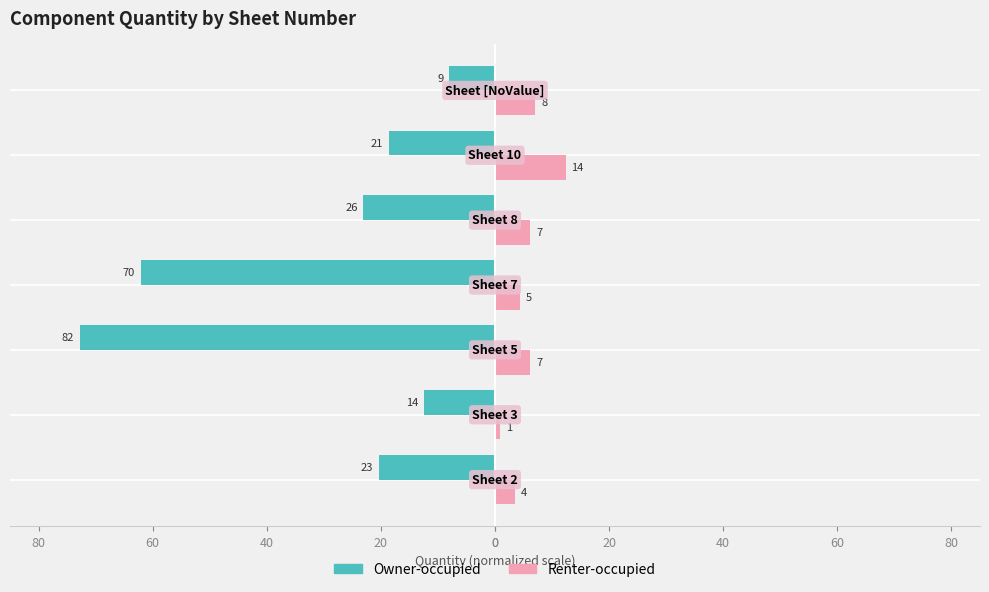

What are all the series names shown in the legend?

Owner-occupied, Renter-occupied